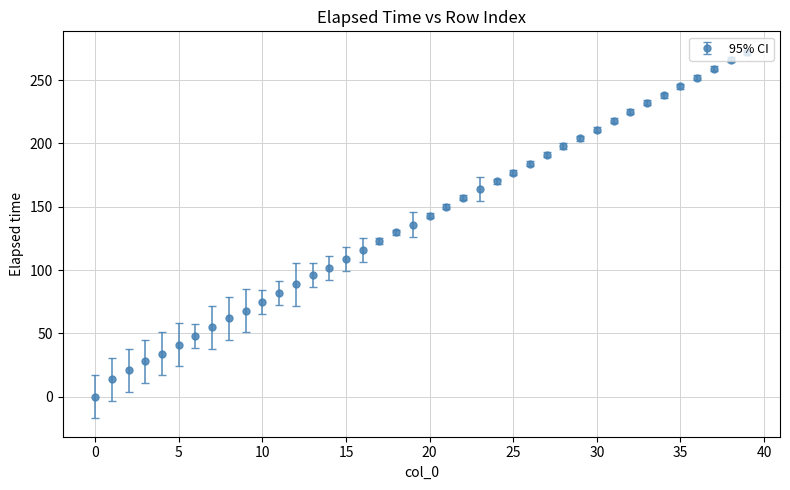

What is the difference between the second highest and minimum values?

266